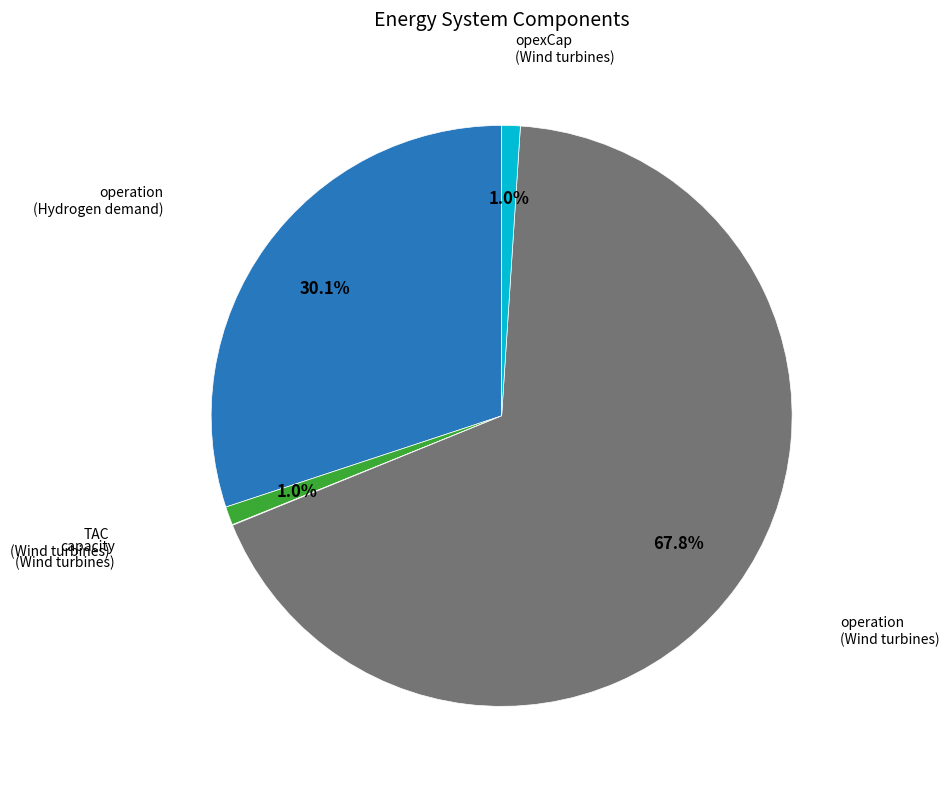

Is there a majority slice in this chart?

Yes